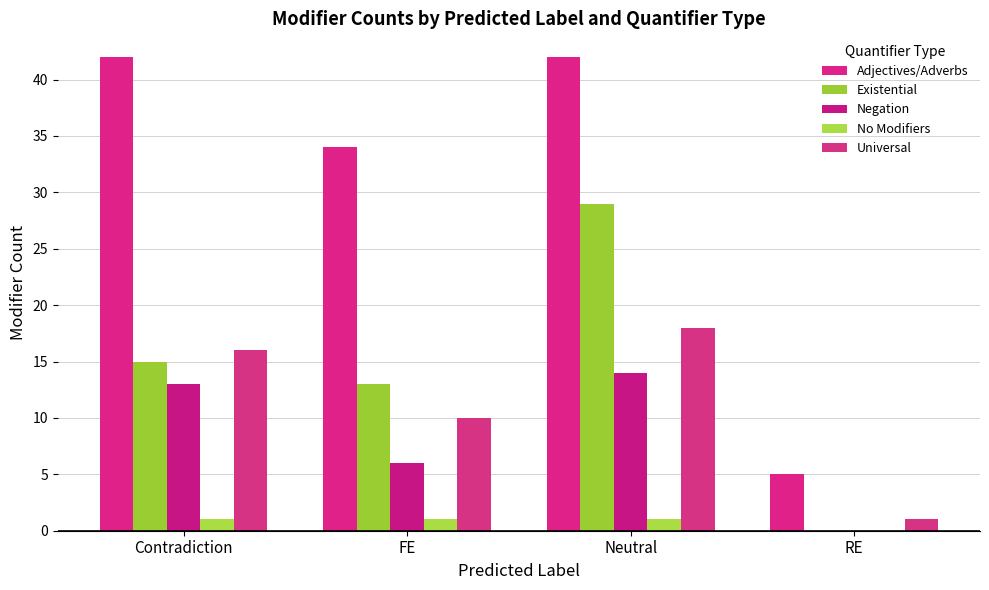

Read the Negation value at Neutral, to the nearest 10.

10